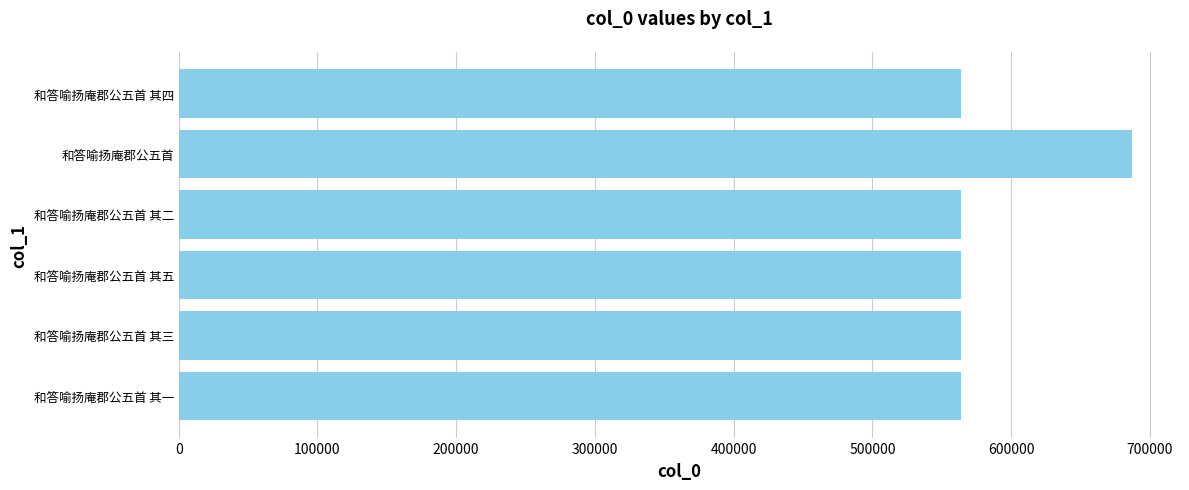

The value at 和答喻扬庵郡公五首 其一 is 394836. True or false?

False